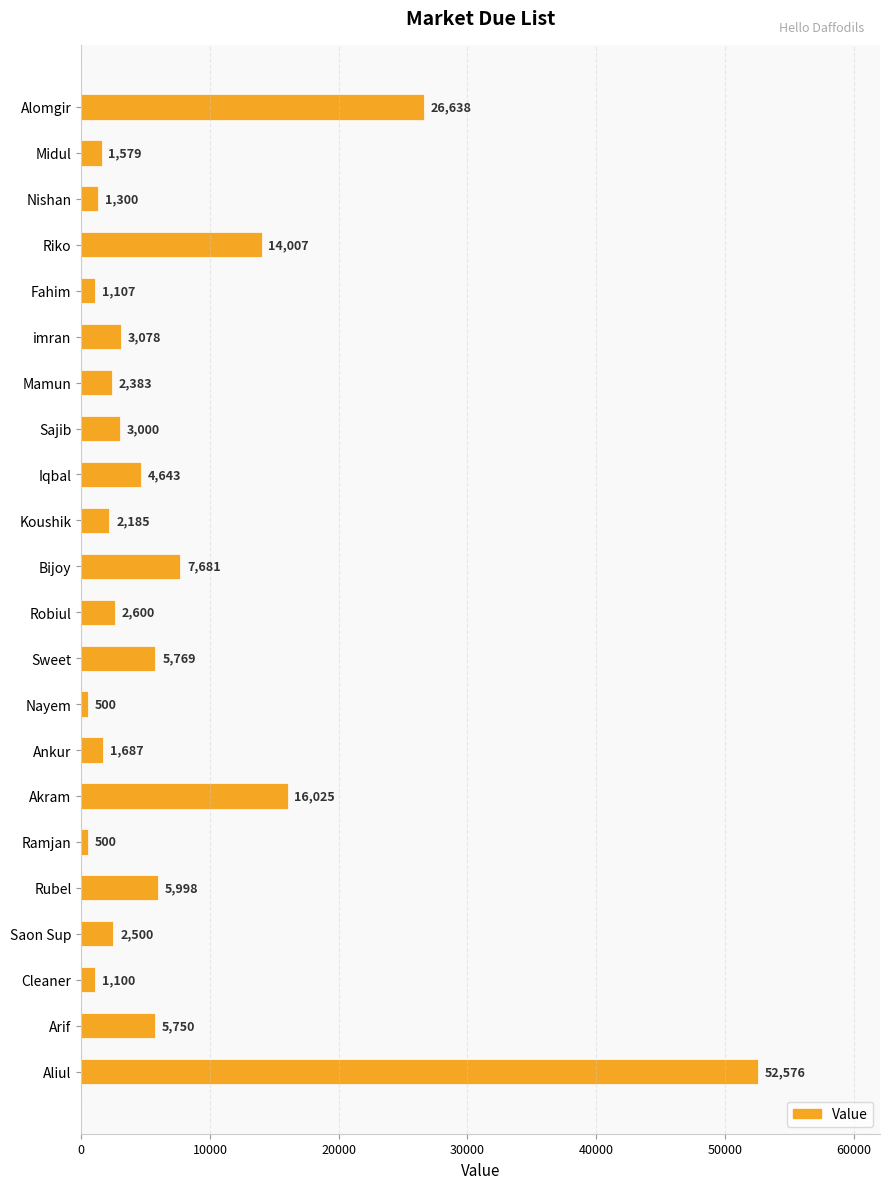

What is the change in value from Mamun to Bijoy?

+5298